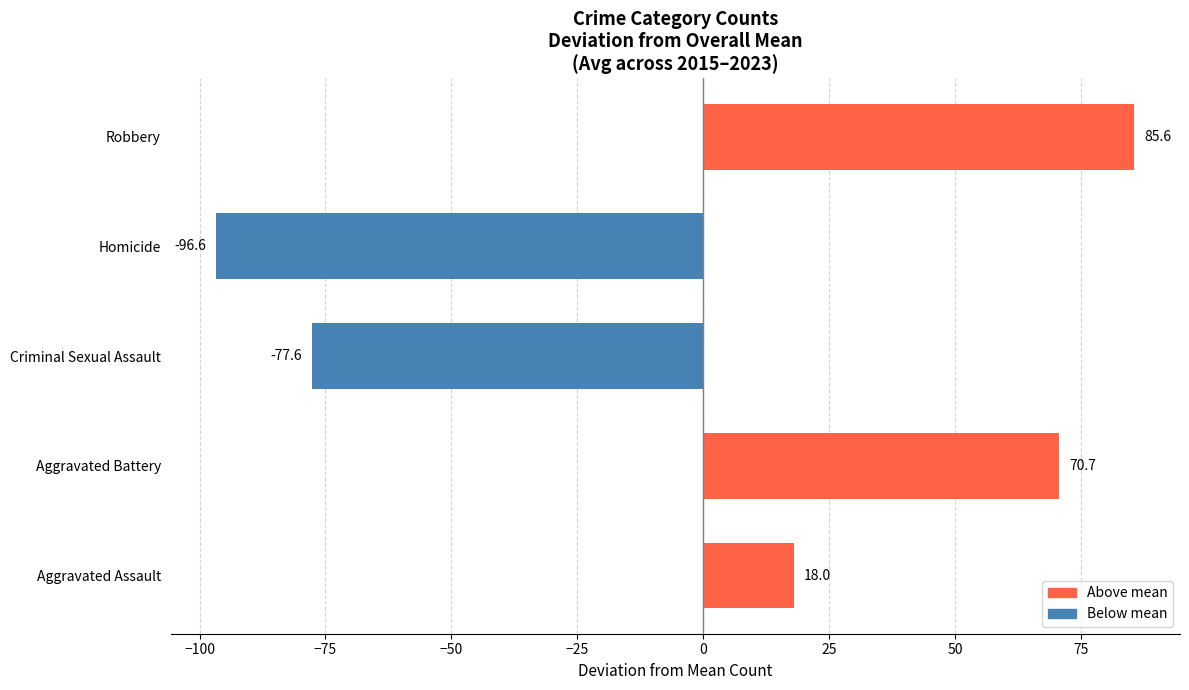

At which label is the value closest to -5?

Aggravated Assault